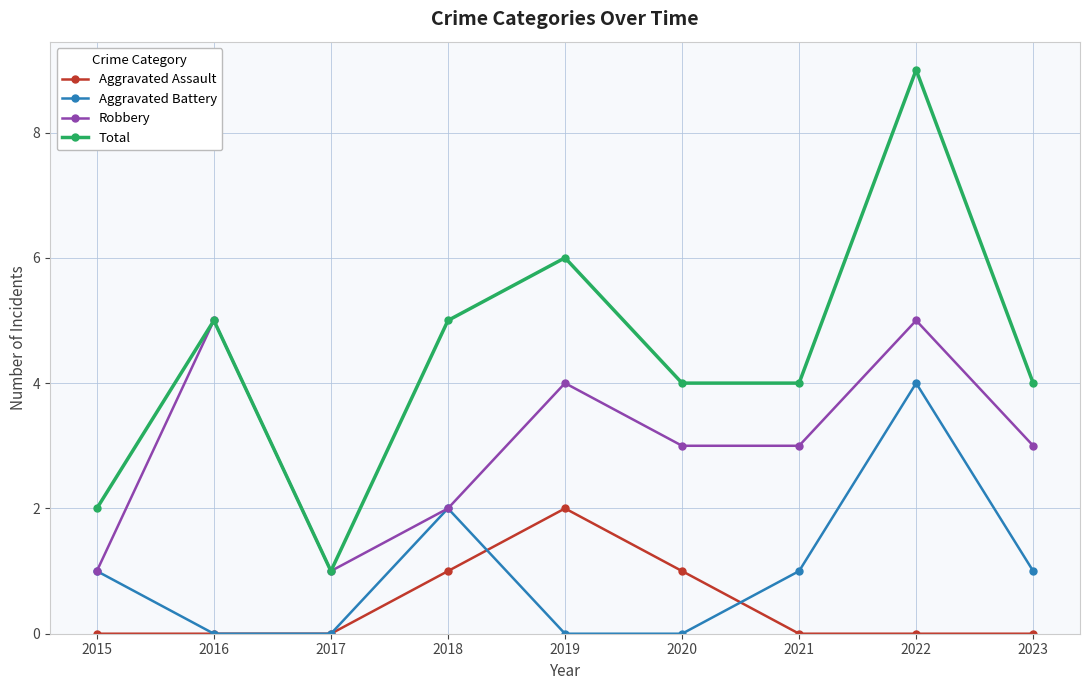

At which category is the sum across all series the highest?

2022